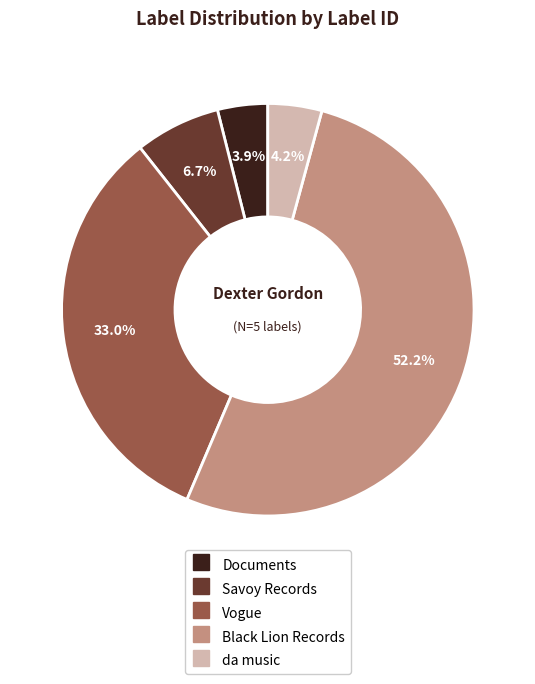

Which category has the biggest portion of the pie?

Black Lion Records